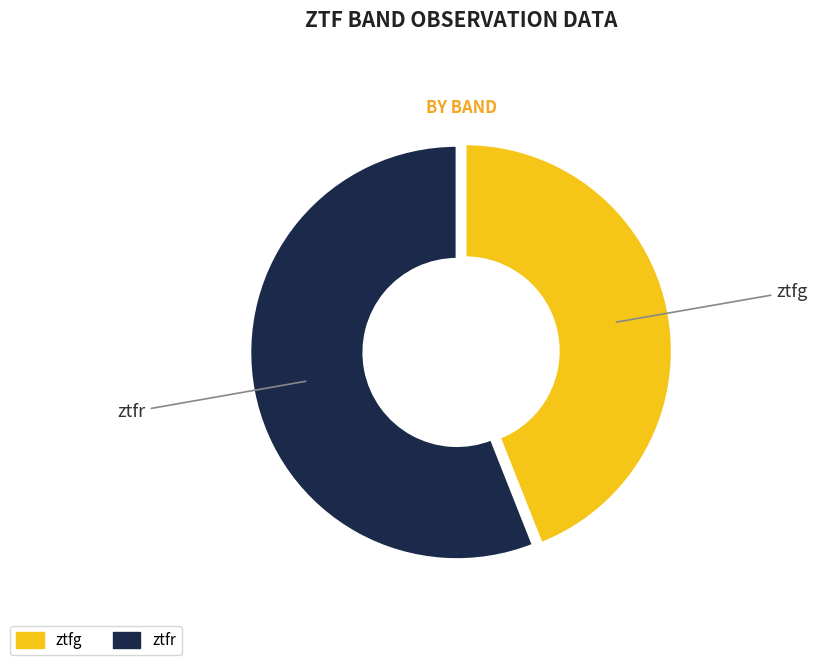

Rank the categories by value from lowest to highest.

ztfg, ztfr